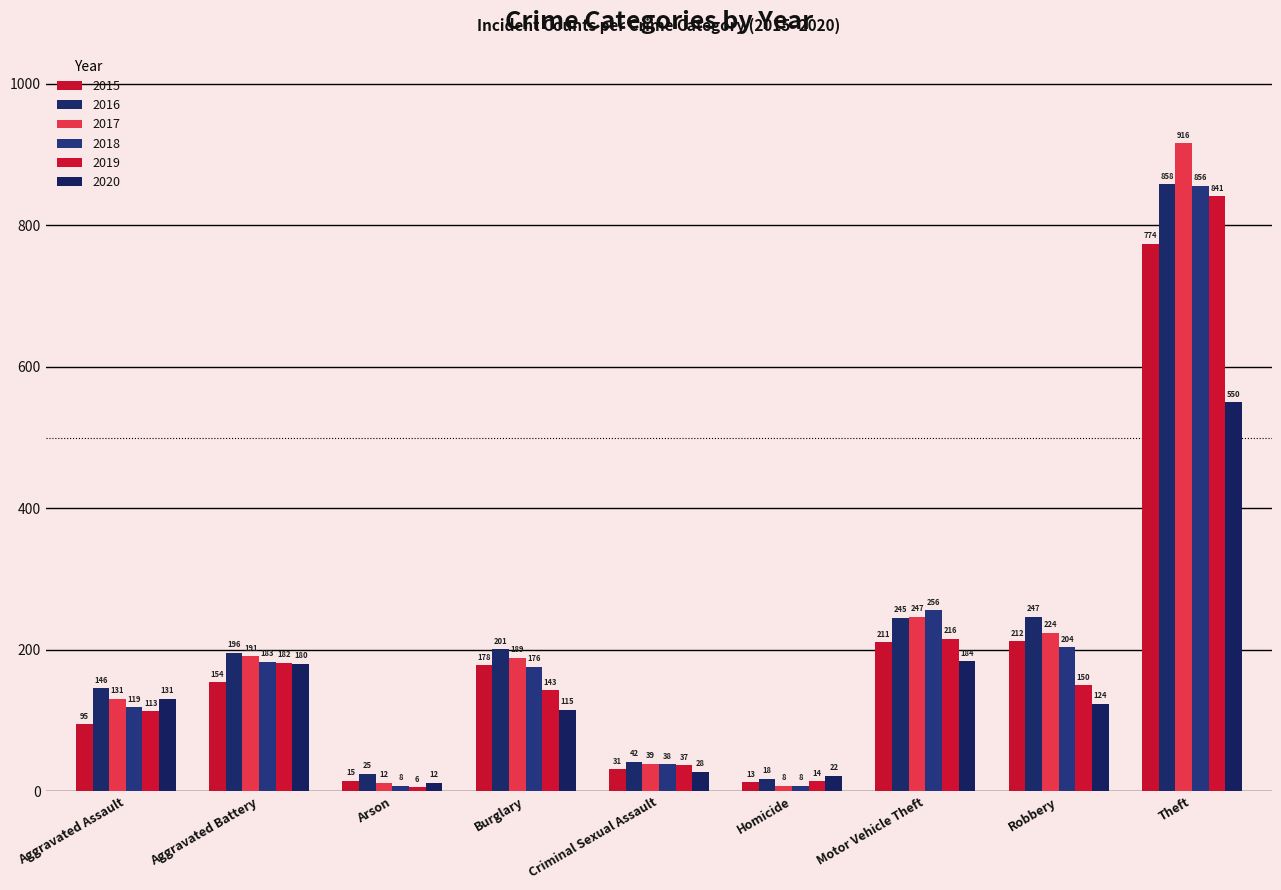

Rank the series by their maximum value, from highest to lowest.

2017, 2016, 2018, 2019, 2015, 2020